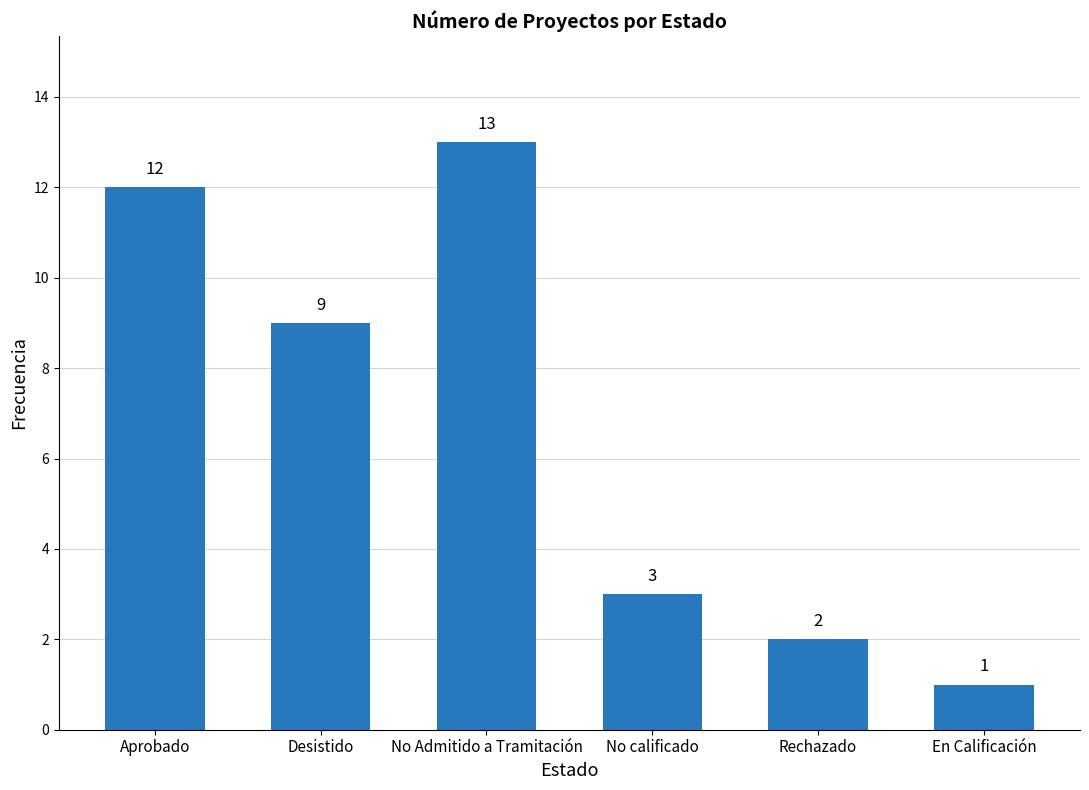

How many values are below 9?

3